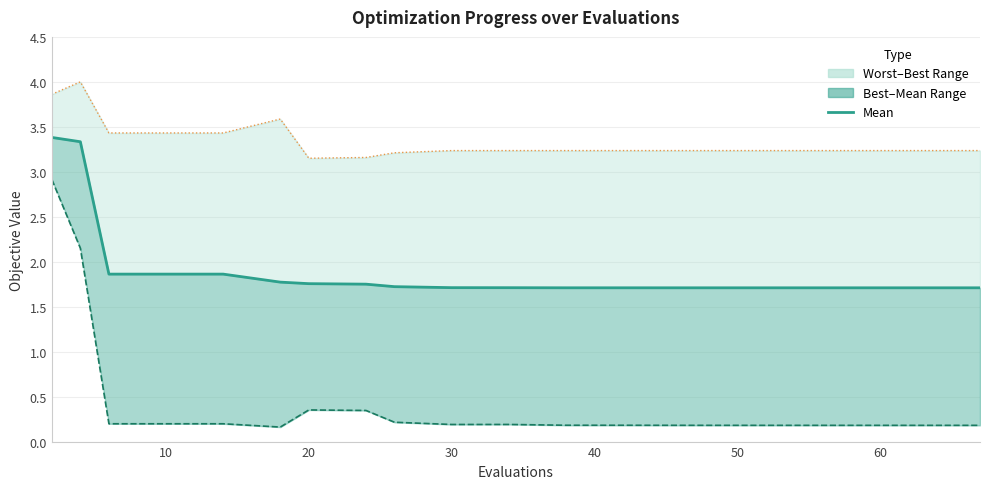

How many categories are shown in the chart?

20